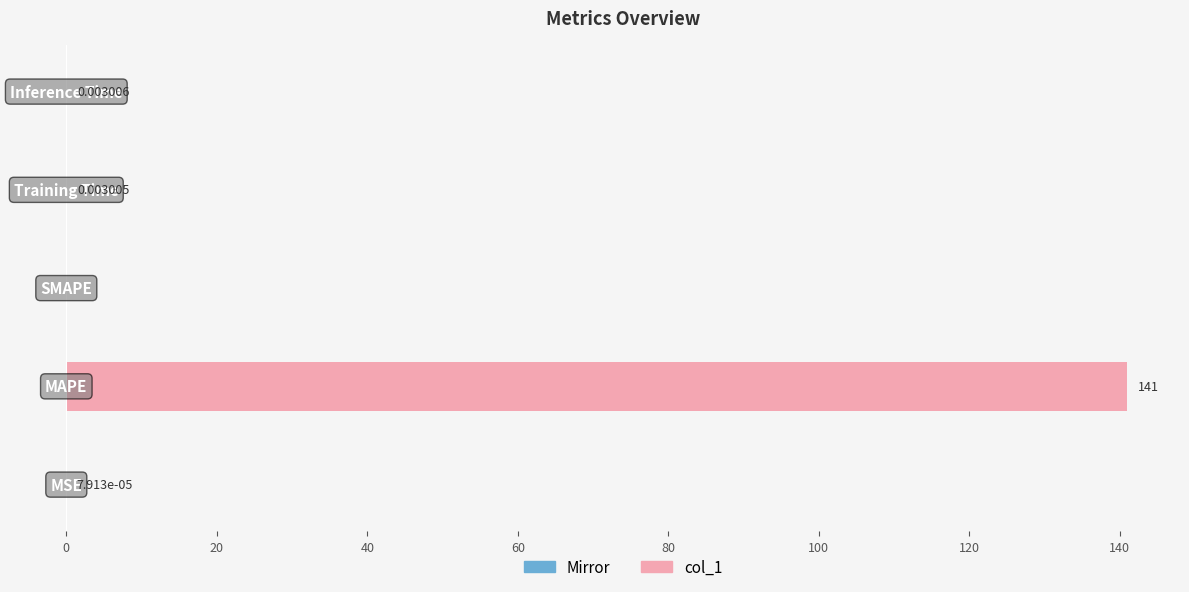

How many series are shown in this chart?

1